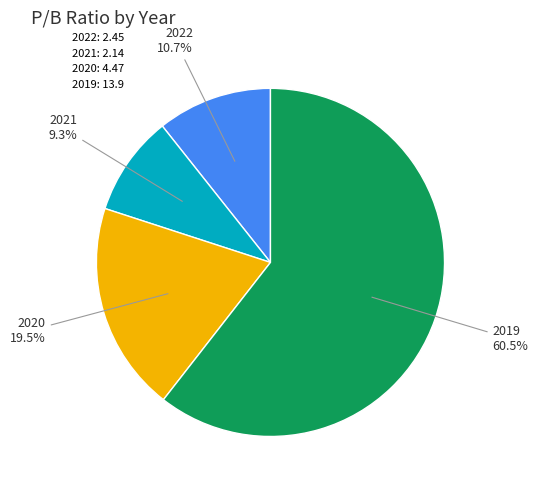

Combined, what portion of the pie is 2021: 2.14 and 2022: 2.45?

20.0%